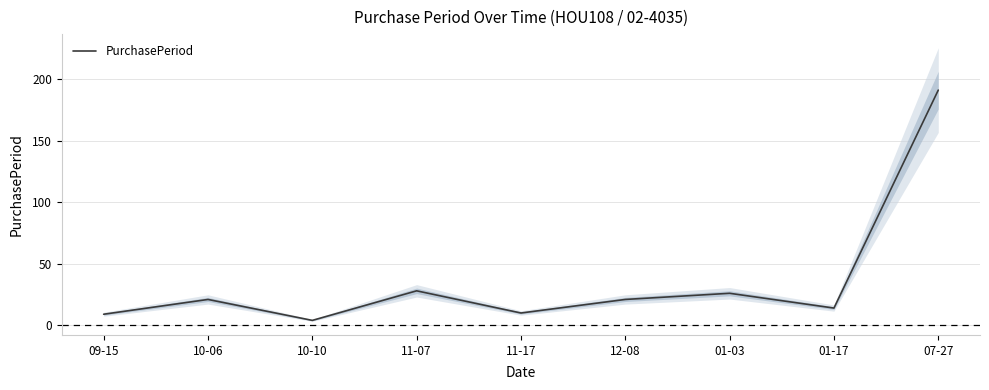

How many points are higher than both their immediate neighbors (excluding endpoints)?

3